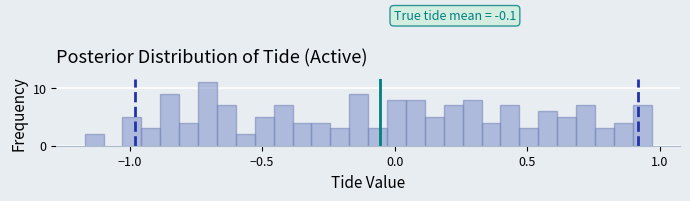

Read against the x-axis, roughly where is the centre of the tallest bar?

-0.70